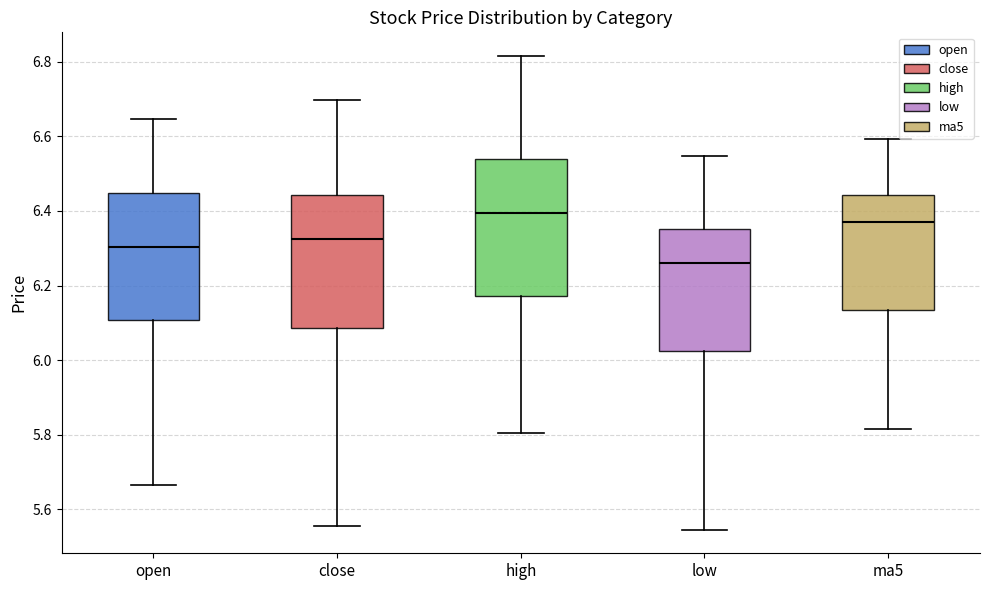

Which box's median line is the lowest?

low